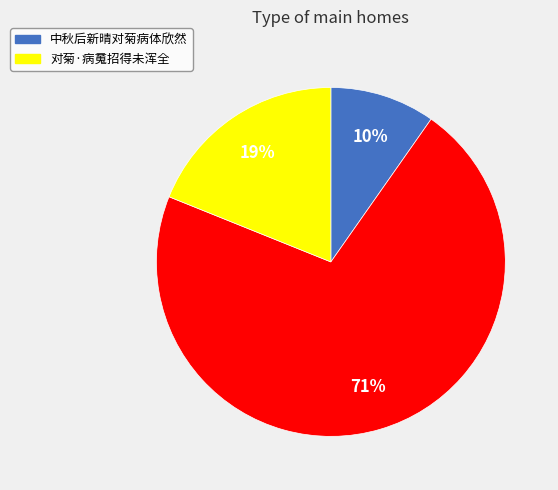

Is there a majority slice in this chart?

Yes